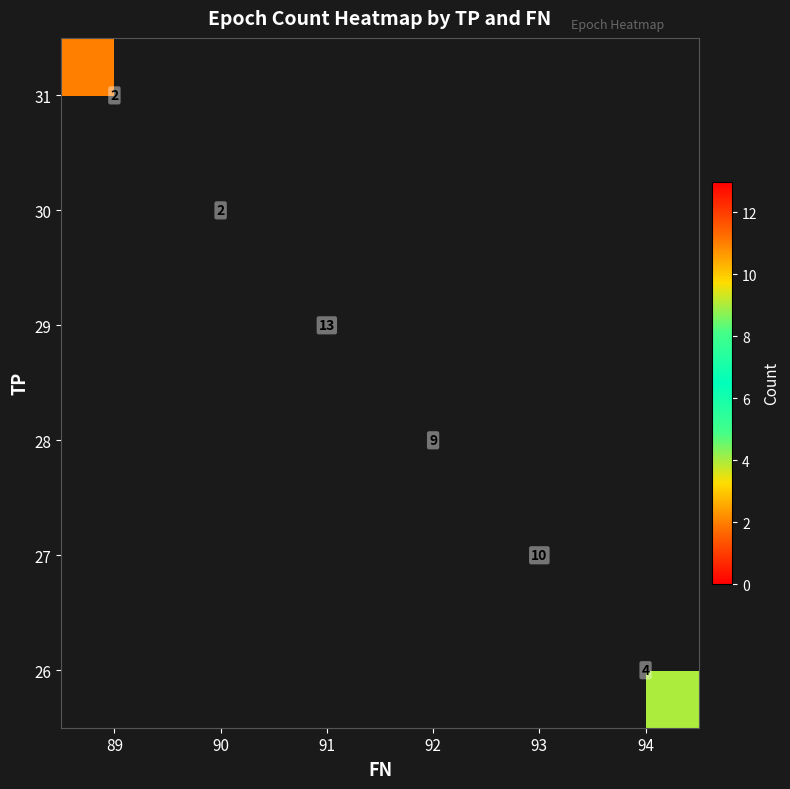

Which category has the lowest value across all series?

90